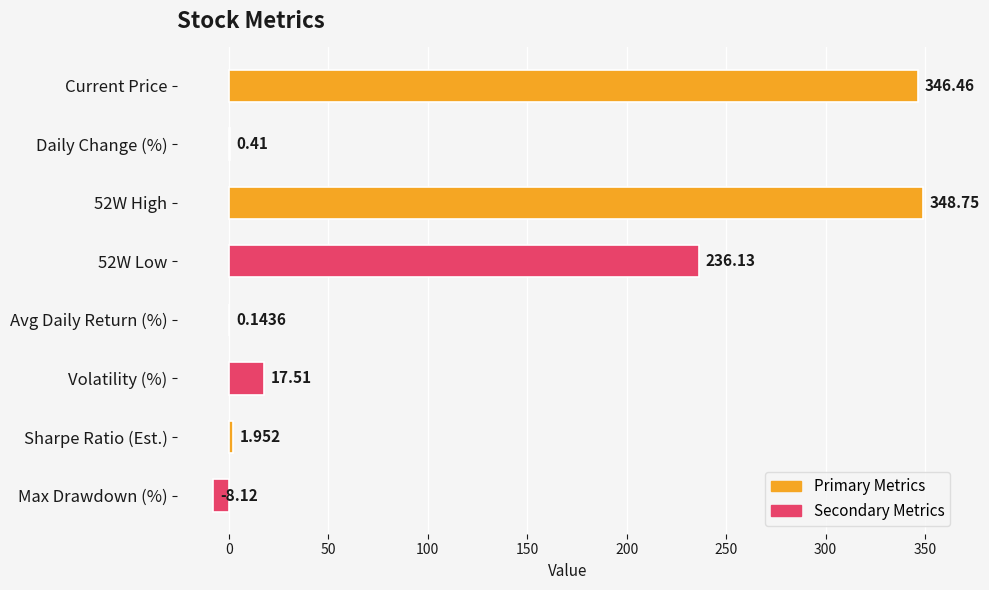

Which has a higher value, Current Price or 52W Low?

Current Price